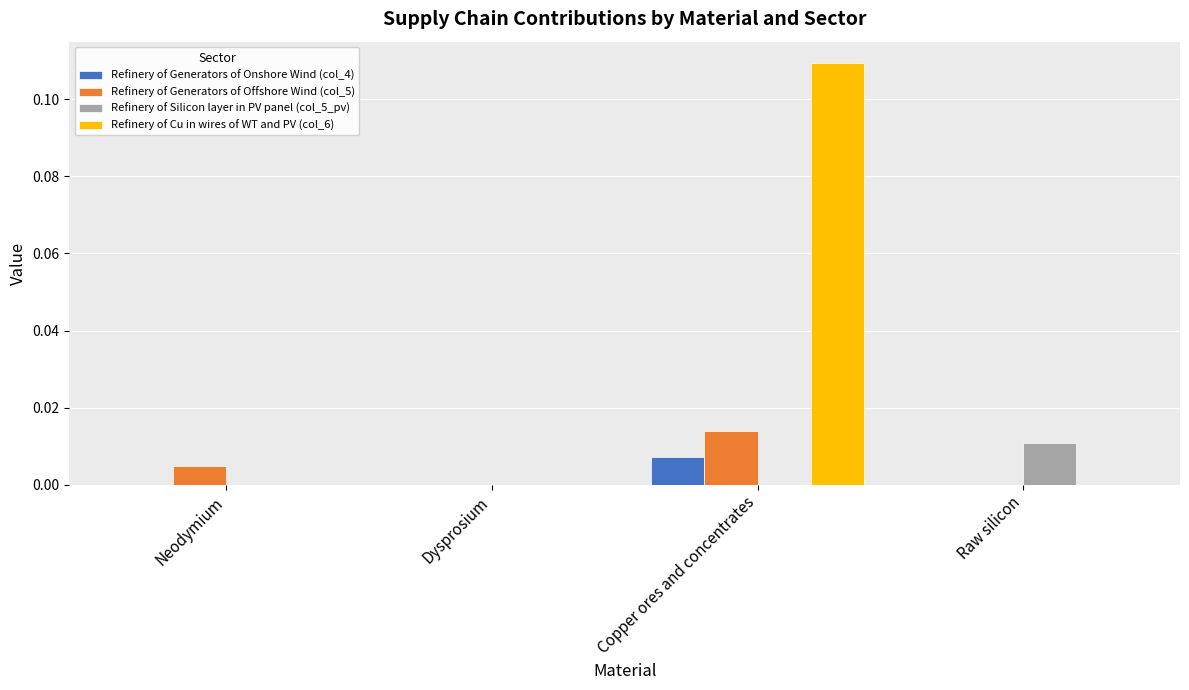

The value of Refinery of Generators of Offshore Wind (col_5) at Dysprosium is 0.0. True or false?

True